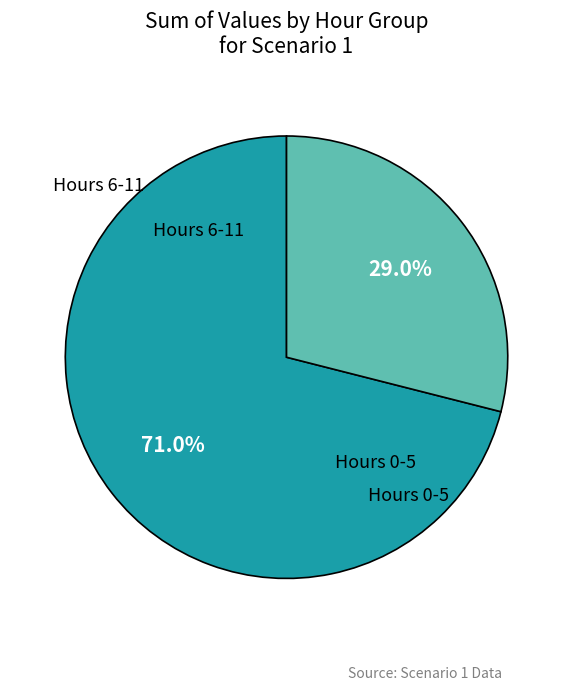

Is there a majority slice in this chart?

Yes